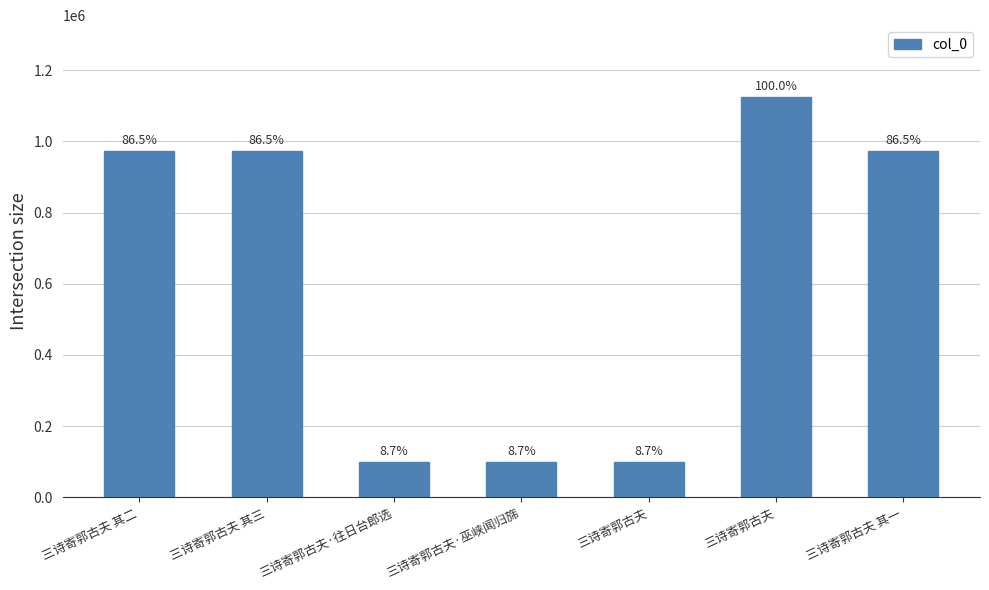

Does the chart contain any negative values?

No